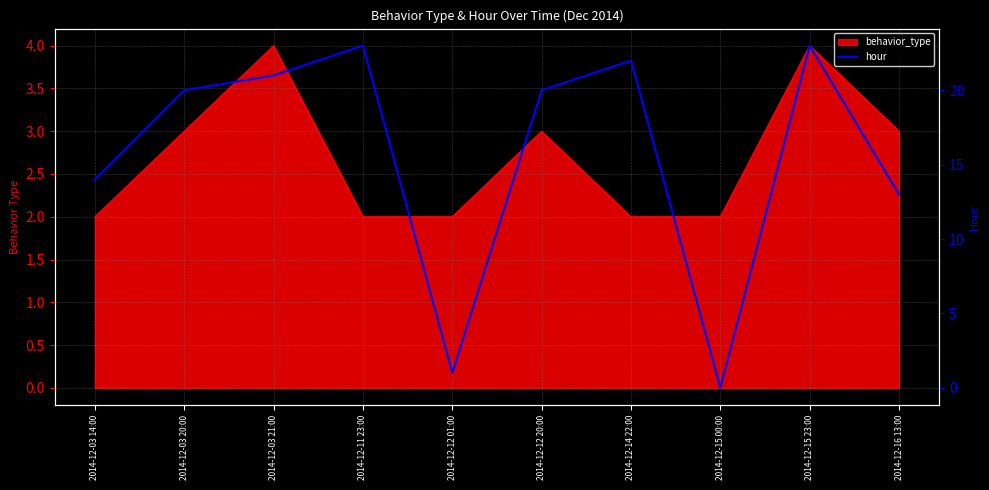

The value at 2014-12-12 01:00 is 1. True or false?

True